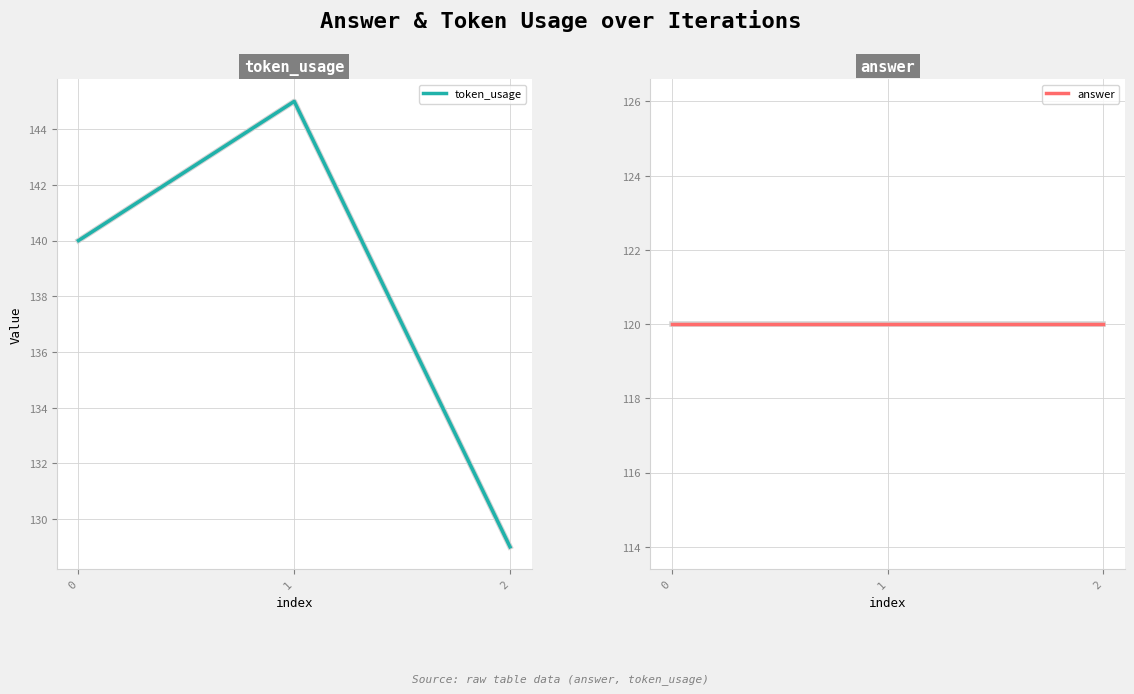

What is the value of the answer point at the 3rd from the left?

120